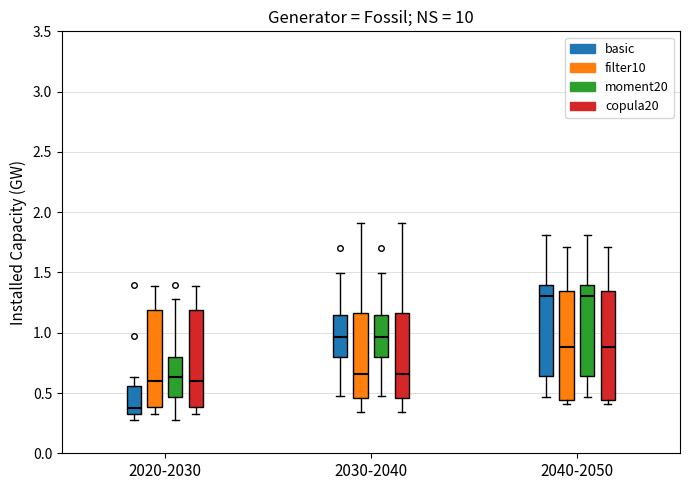

Reading left to right, read every box against the y-axis: the position of its median line, the range the box covers, and the ends of its whiskers. The values are not printed on the chart, so give them approximately, as read against the axis.

2020-2030 (basic): median 0.35, box 0.30 to 0.55, whiskers 0.30 (just below the box's lower edge) to 0.65
2020-2030 (filter10): median 0.60, box 0.40 to 1.20, whiskers 0.30 to 1.40
2020-2030 (moment20): median 0.65, box 0.45 to 0.80, whiskers 0.30 to 1.30
2020-2030 (copula20): median 0.60, box 0.40 to 1.20, whiskers 0.30 to 1.40
2030-2040 (basic): median 0.95, box 0.80 to 1.15, whiskers 0.45 to 1.50
2030-2040 (filter10): median 0.65, box 0.45 to 1.15, whiskers 0.35 to 1.90
2030-2040 (moment20): median 0.95, box 0.80 to 1.15, whiskers 0.45 to 1.50
2030-2040 (copula20): median 0.65, box 0.45 to 1.15, whiskers 0.35 to 1.90
2040-2050 (basic): median 1.30, box 0.65 to 1.40, whiskers 0.45 to 1.80
2040-2050 (filter10): median 0.90, box 0.45 to 1.35, whiskers 0.40 to 1.70
2040-2050 (moment20): median 1.30, box 0.65 to 1.40, whiskers 0.45 to 1.80
2040-2050 (copula20): median 0.90, box 0.45 to 1.35, whiskers 0.40 to 1.70